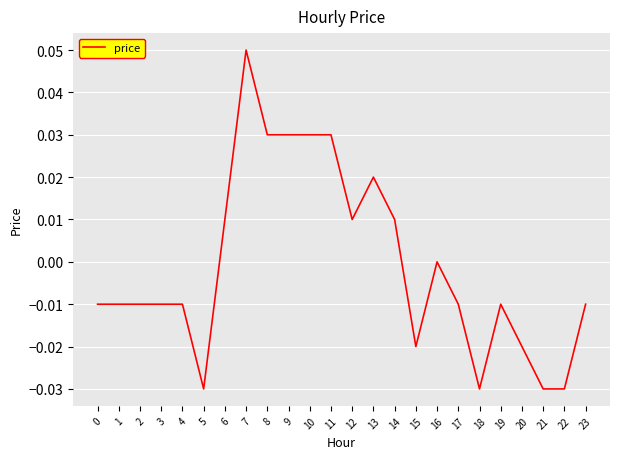

At which label does the data first exceed 0?

6